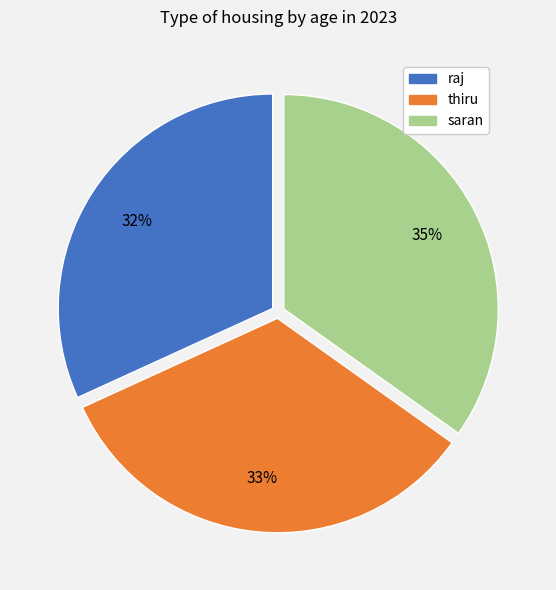

To the nearest percent, what is the combined percentage of thiru and raj?

65%